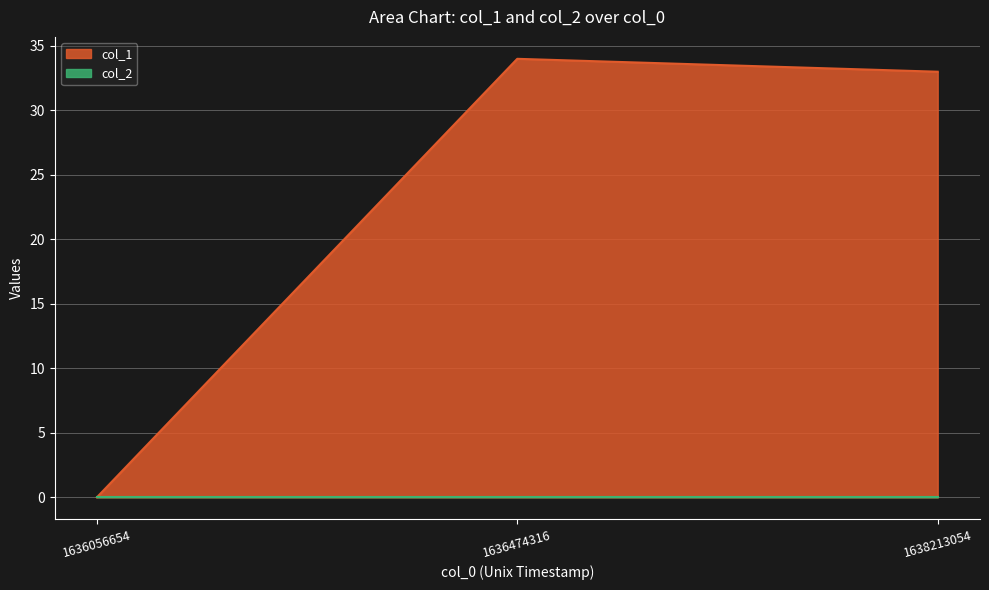

How many lines are shown in the chart?

2